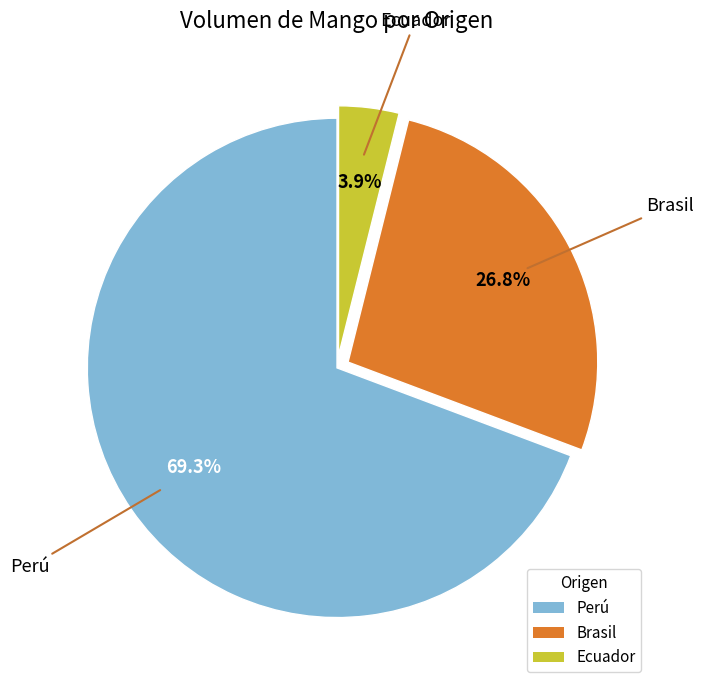

Which category accounts for the majority?

Perú